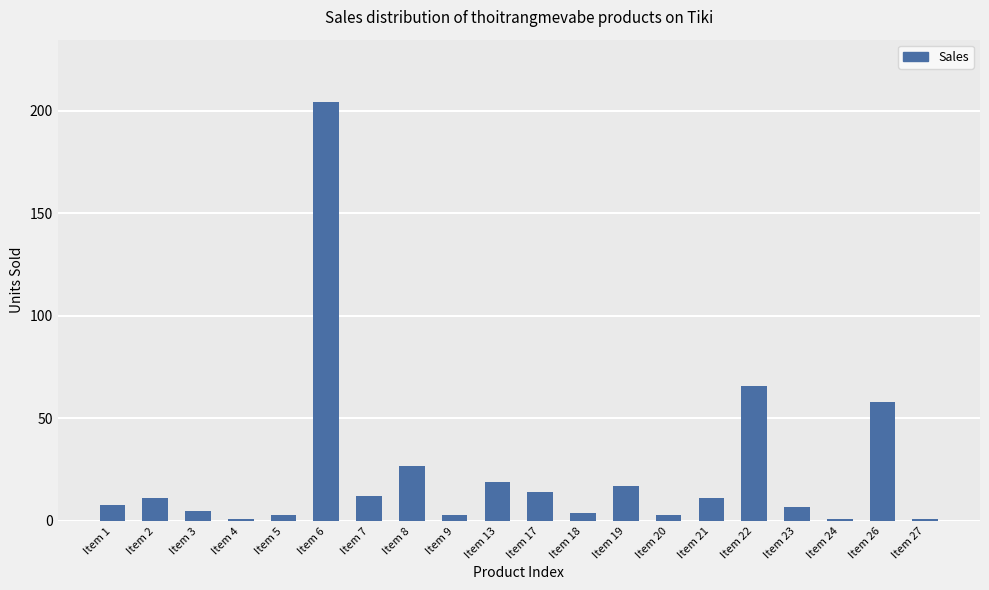

Reading left to right, what are all the values shown in this chart?

8	11	5	1	3	204	12	27	3	19	14	4	17	3	11	66	7	1	58	1